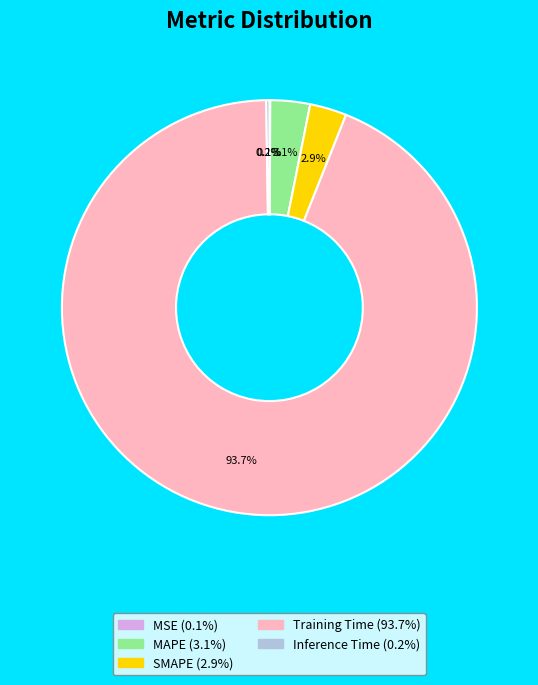

What percentage is NOT represented by Training Time?

6.3%